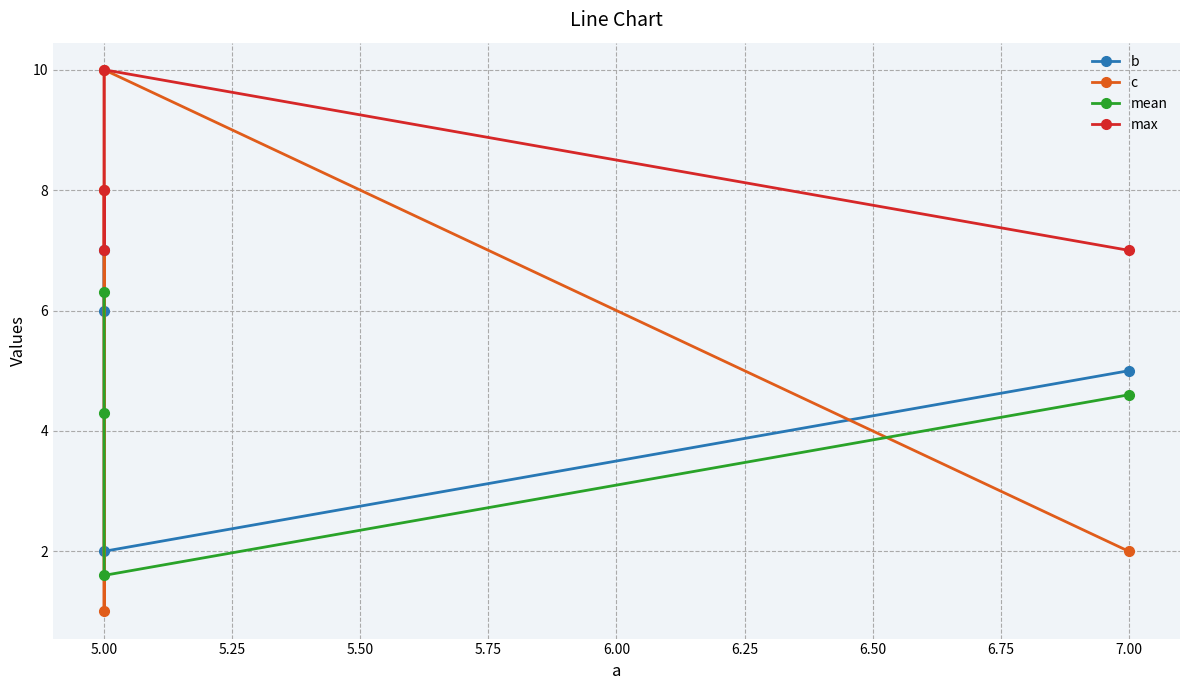

The b series shows 0.5 at 5.00. True or false?

False